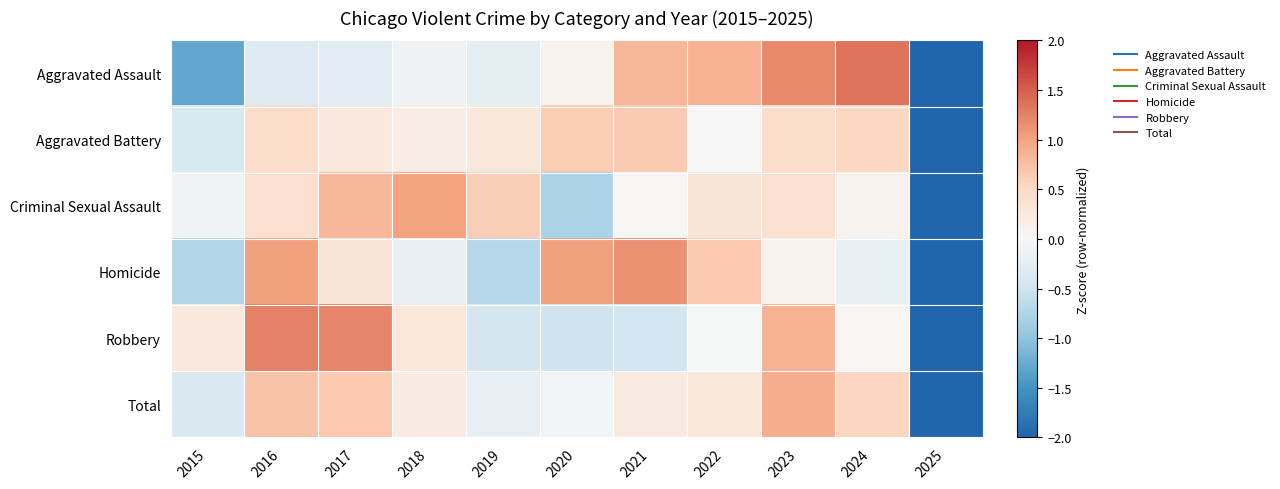

At which category does the chart reach its minimum across all series?

2025